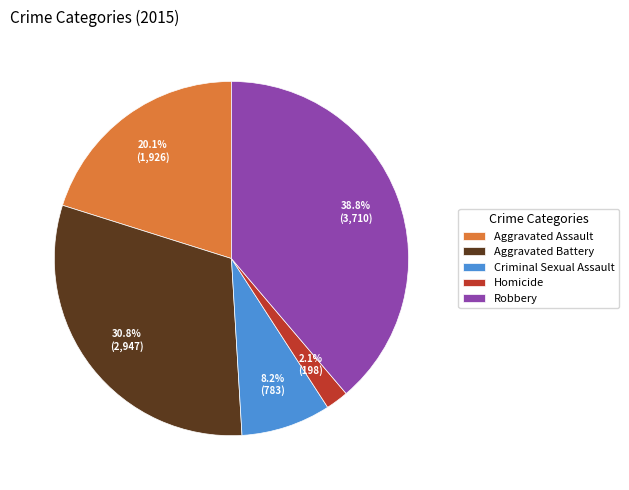

To the nearest percent, what portion does Homicide represent?

2%